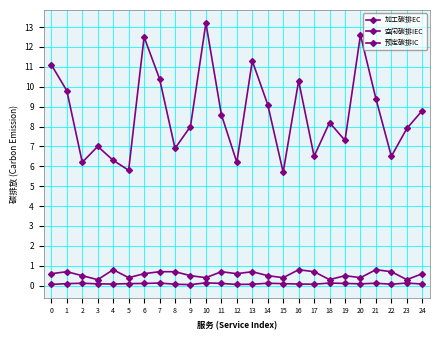

True or false: 预定碳排IC and 空闲碳排IEC intersect in this chart.

False